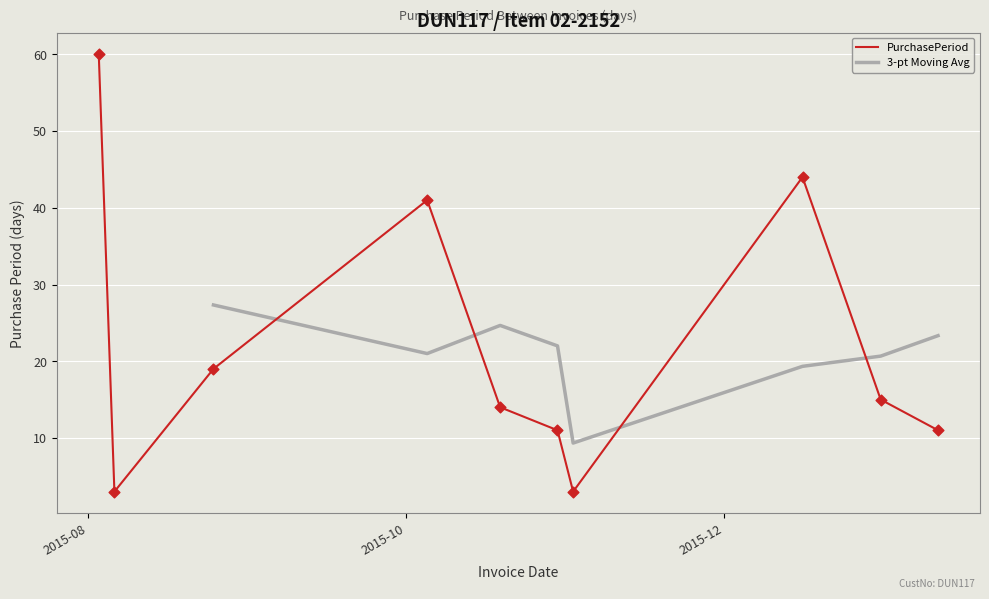

Which has a higher value, 2015-08-06 or 2015-11-02?

2015-08-06